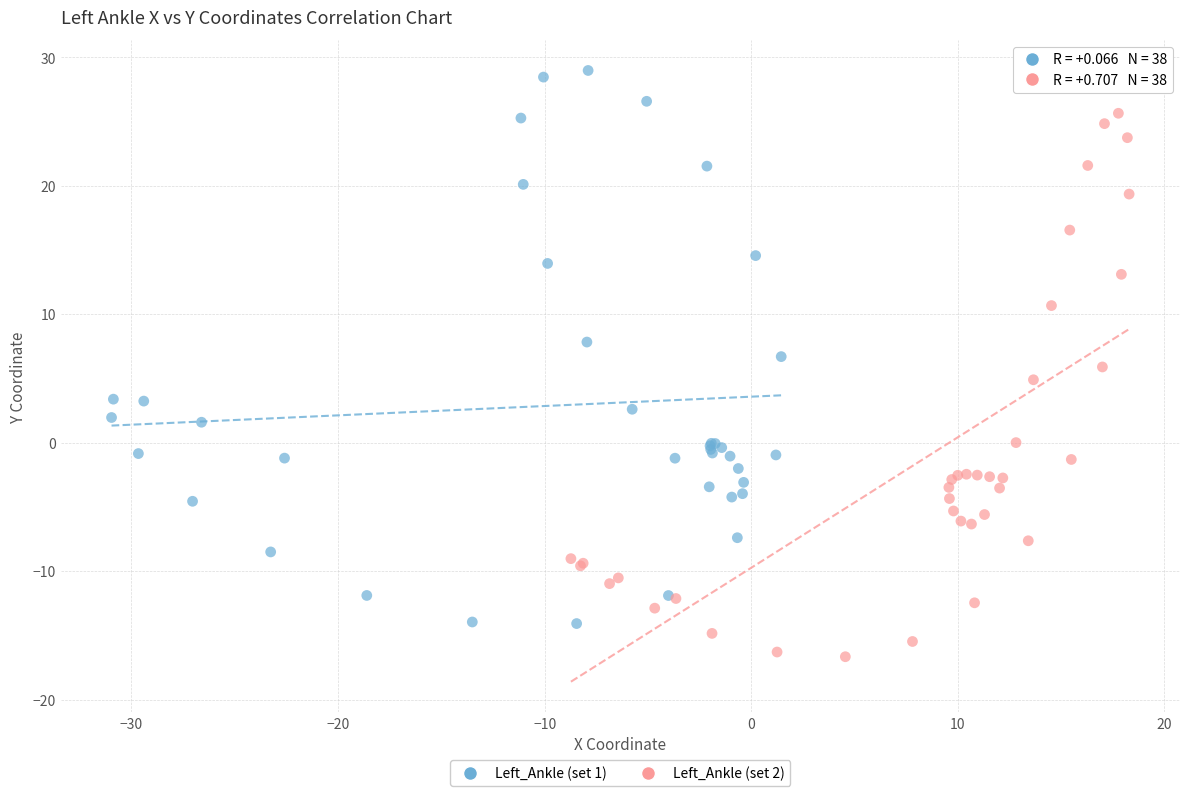

Which series contains the lowest Y value?

Left_Ankle (set 2)